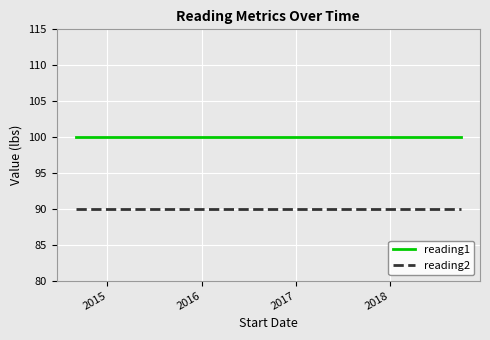

At how many categories does at least one series exceed 93?

20